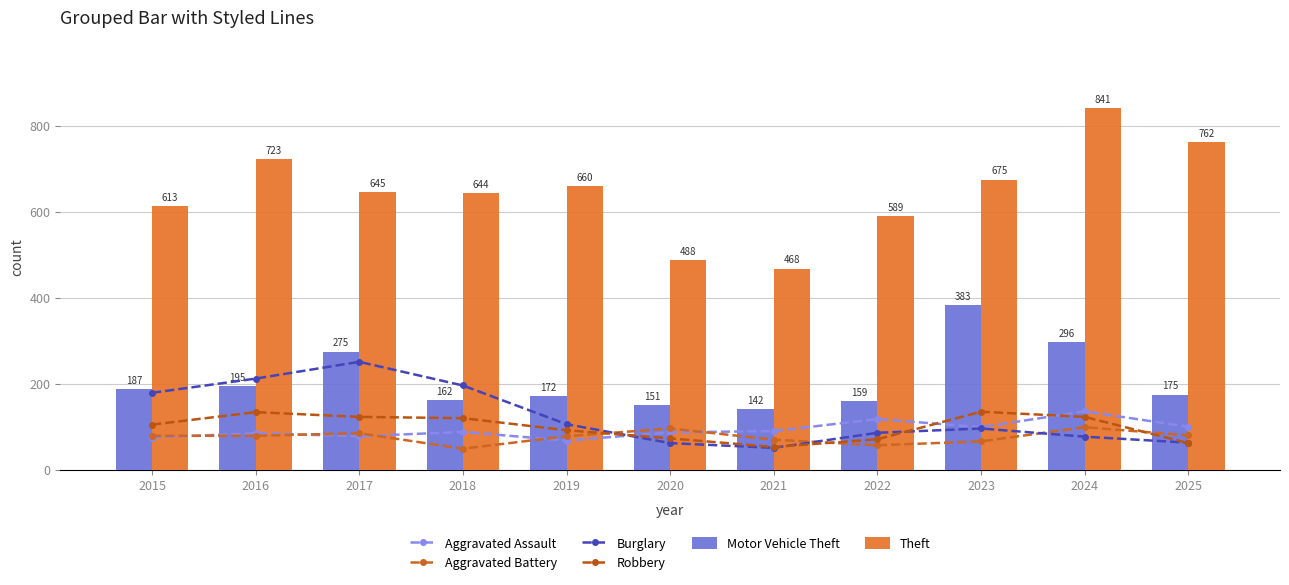

What are all the series names shown in the legend?

Aggravated Assault, Aggravated Battery, Burglary, Robbery, Motor Vehicle Theft, Theft